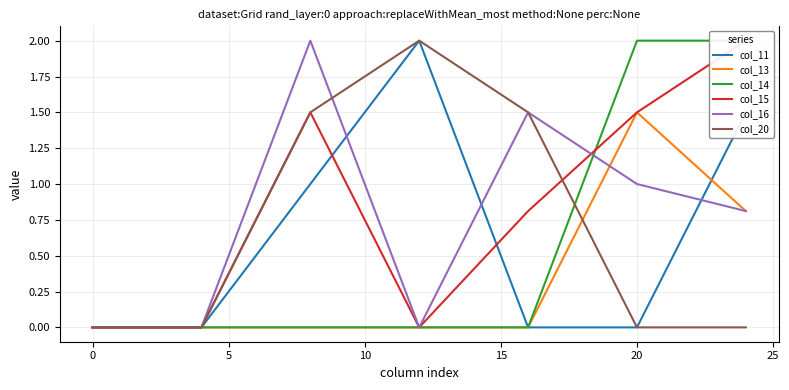

Does the chart have visible grid lines?

Yes